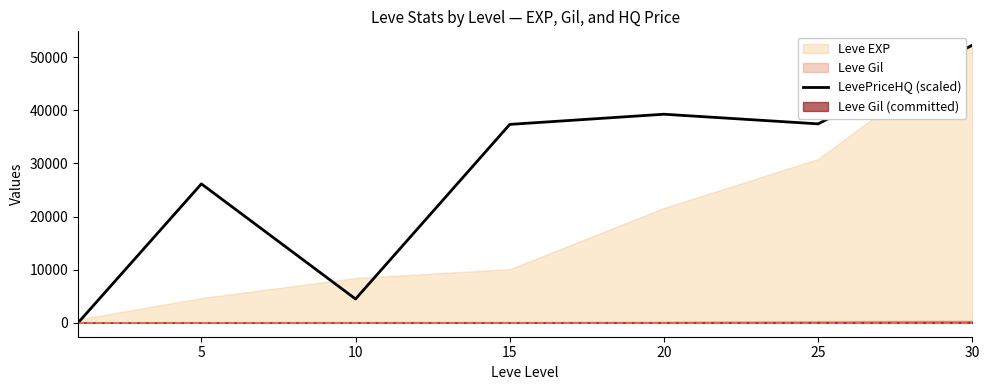

True or false: the data shows 36711.5 at 5.

False